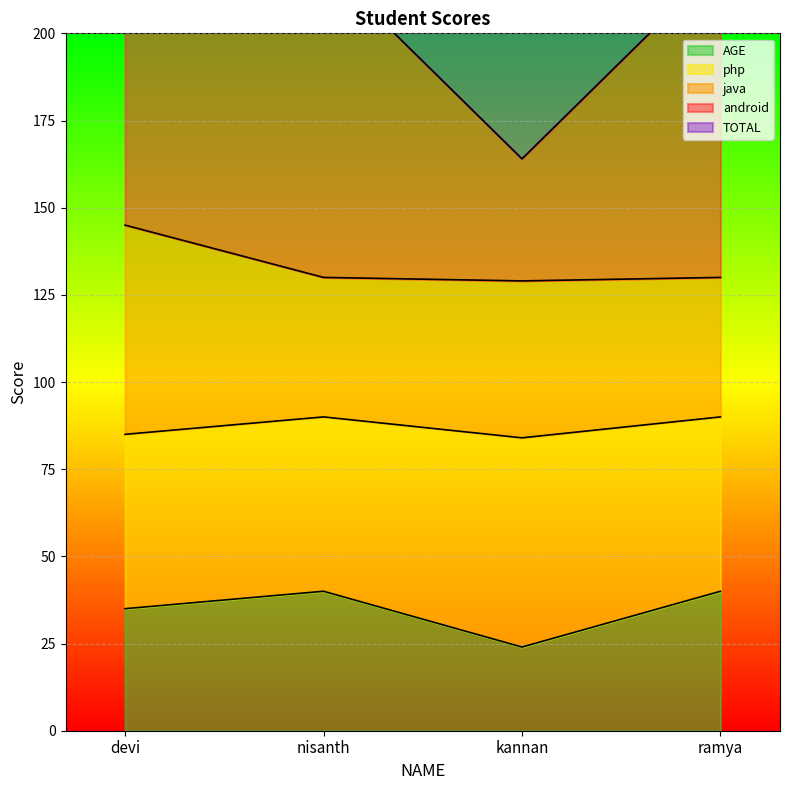

What is the greatest value displayed?

400